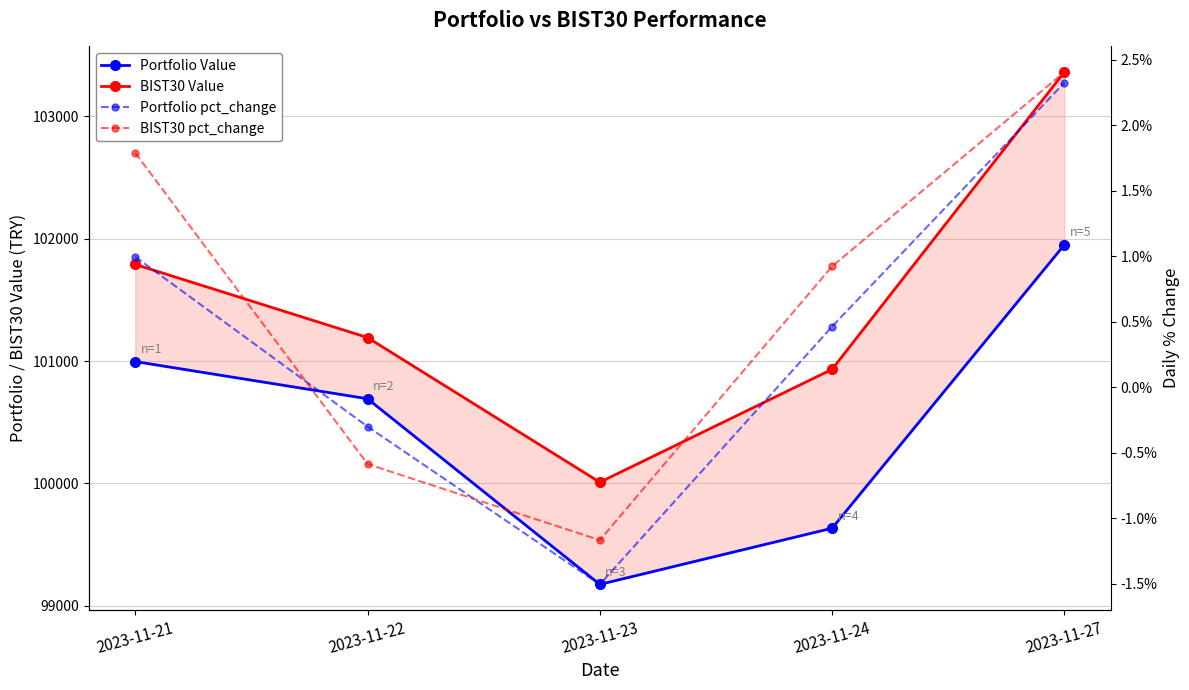

Does the chart display data point markers on the line(s)?

Yes